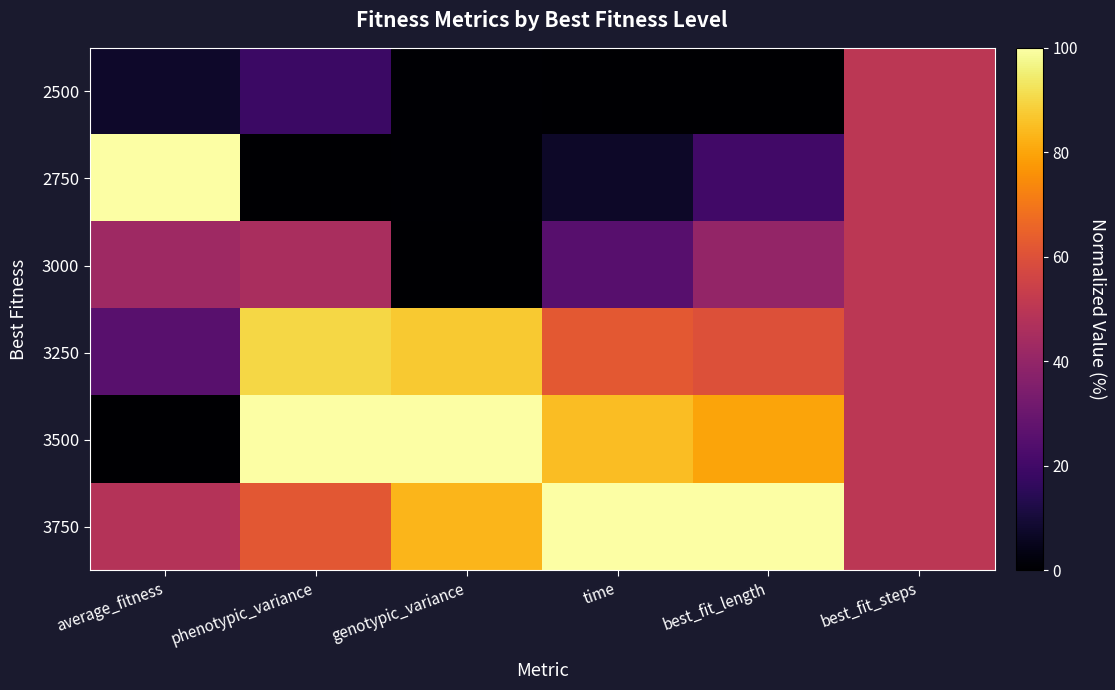

List the series in order of their peak value, highest first.

2750, 3500, 3750, 3250, 2500, 3000